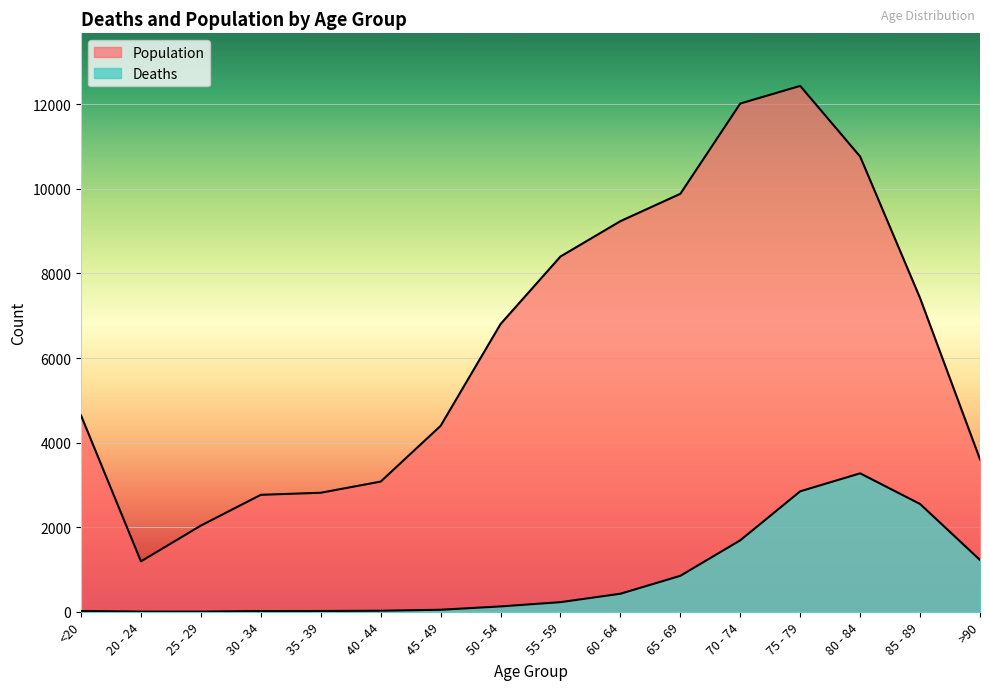

At which label does Population first exceed 6803?

55 - 59